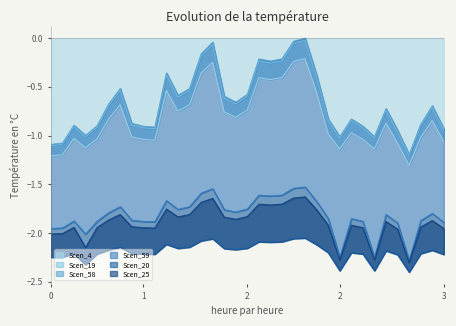

Rank the categories by Scen_20 value from highest to lowest.

22, 21, 14, 13, 20, 18, 19, 10, 23, 6, 12, 17, 11, 15, 16, 5, 33, 29, 24, 26, 7, 32, 2, 4, 27, 8, 9, 34, 30, 1, 0, 3, 25, 28, 31